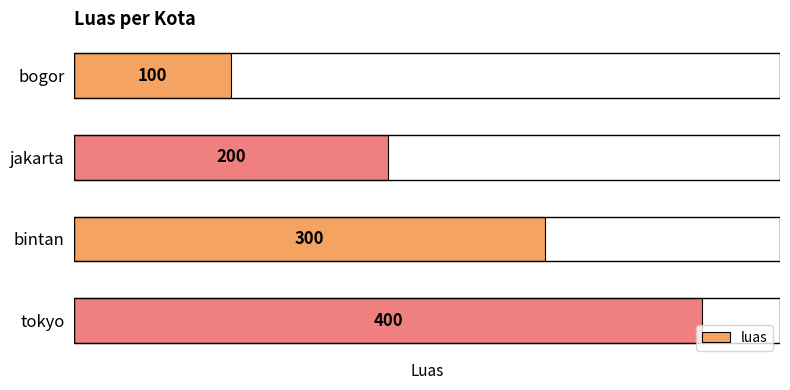

Does the chart contain stacked bars?

No